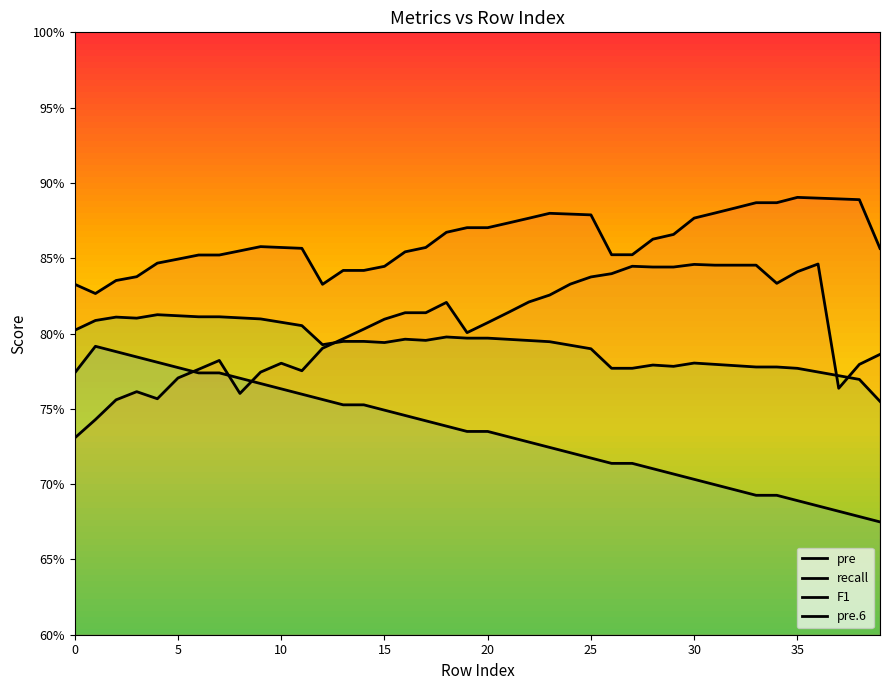

What is the spread (max minus min) of values at 18?

0.1